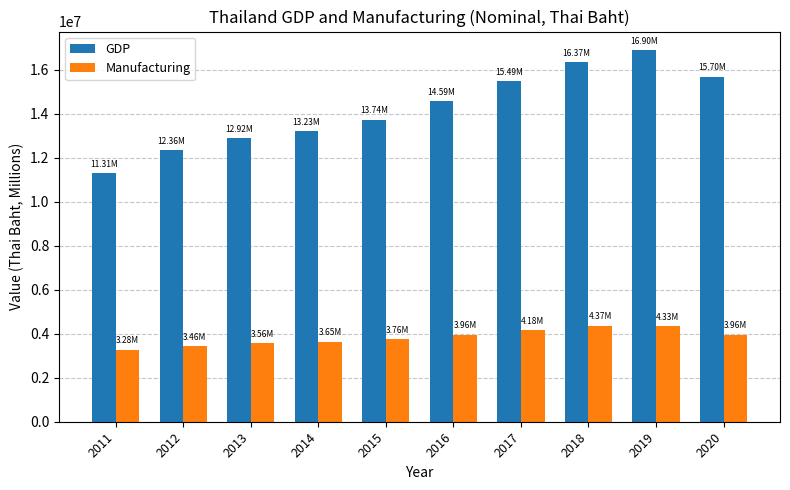

Rank the series at 2020 from lowest to highest value.

Manufacturing, GDP